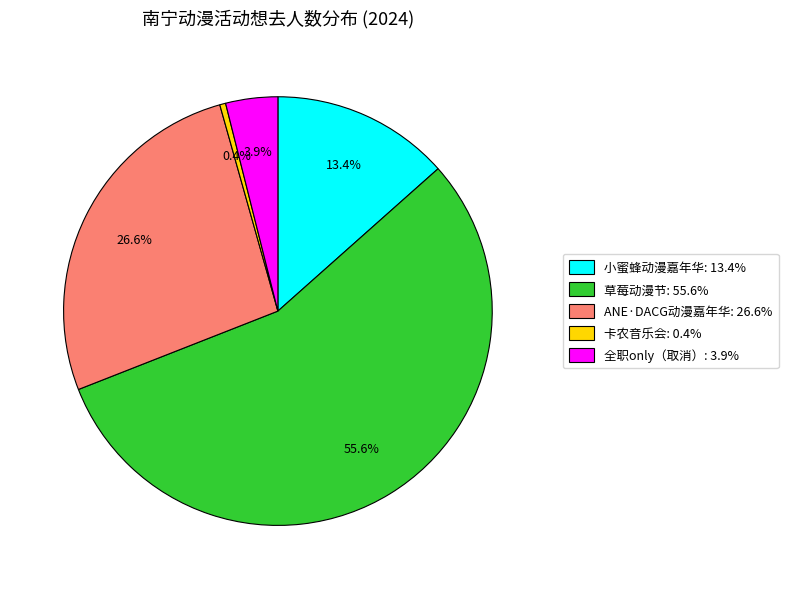

Is there a majority slice in this chart?

Yes